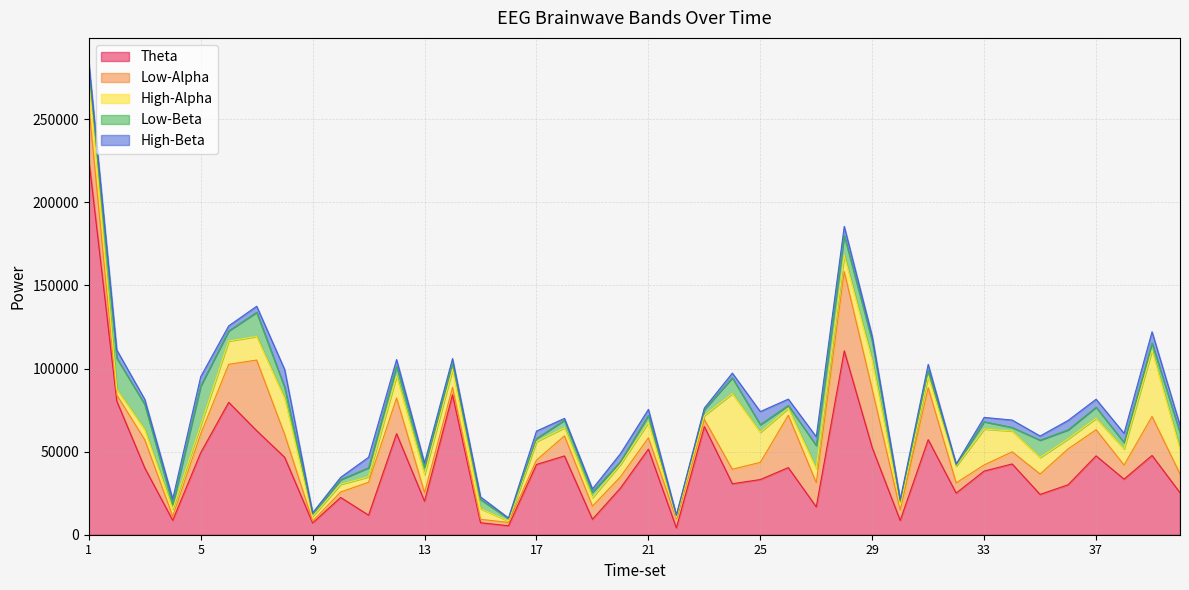

What is the maximum value for Theta?

225976